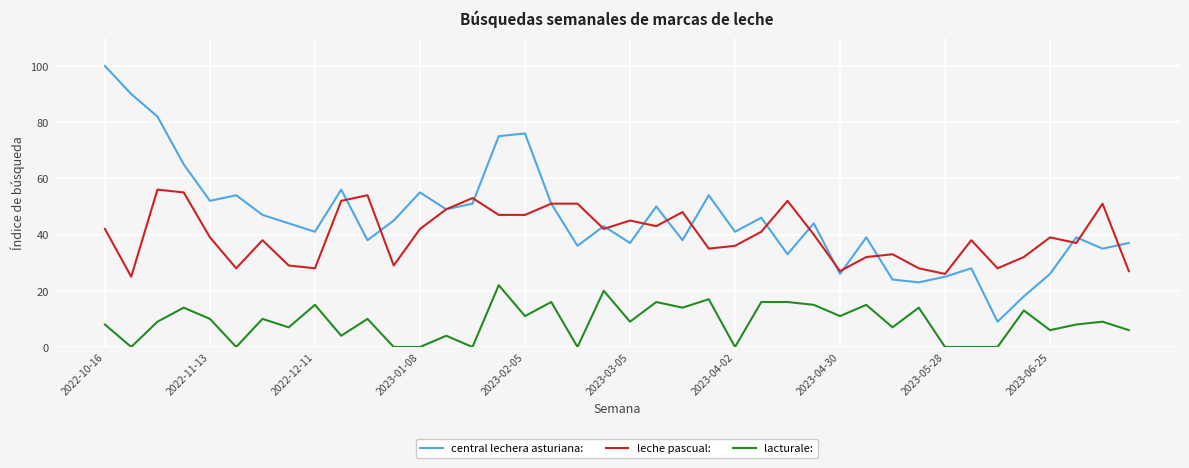

Is this an area chart (filled region under the line)?

No